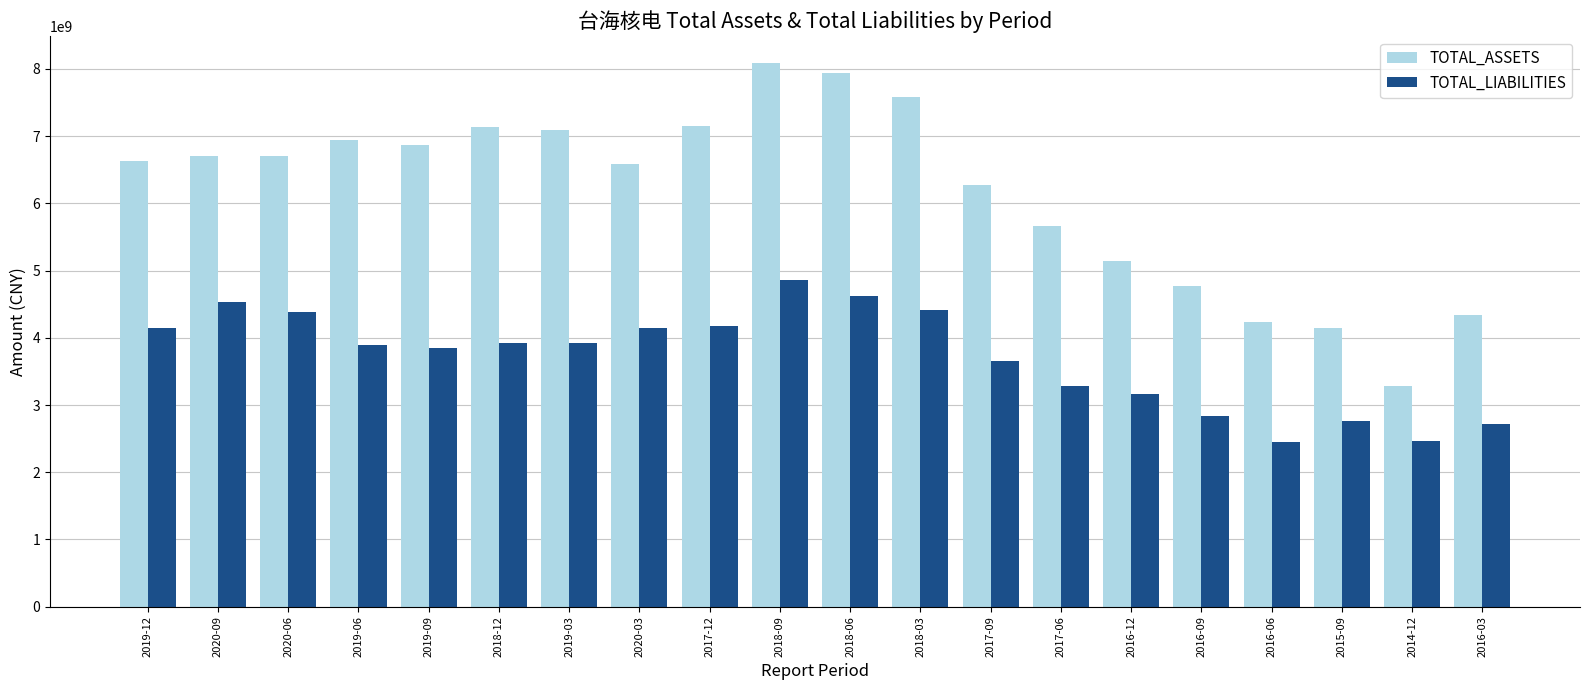

List the series in order of their overall mean, lowest first.

TOTAL_LIABILITIES, TOTAL_ASSETS